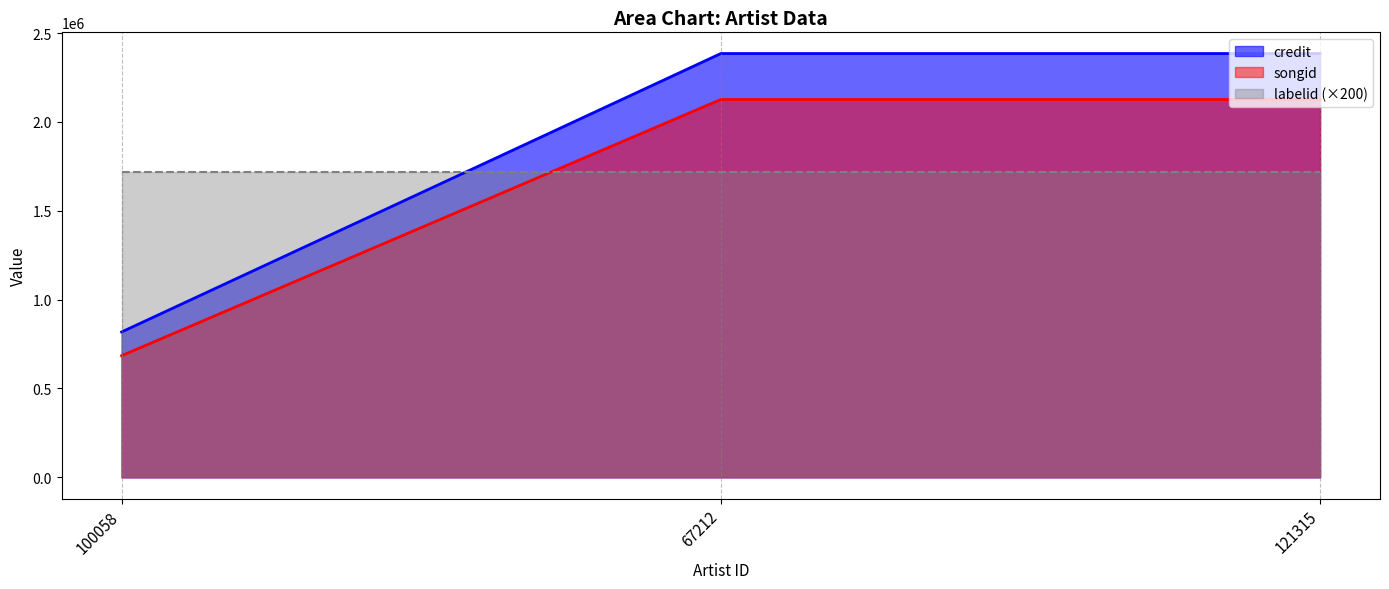

What is the smallest value displayed?

684528